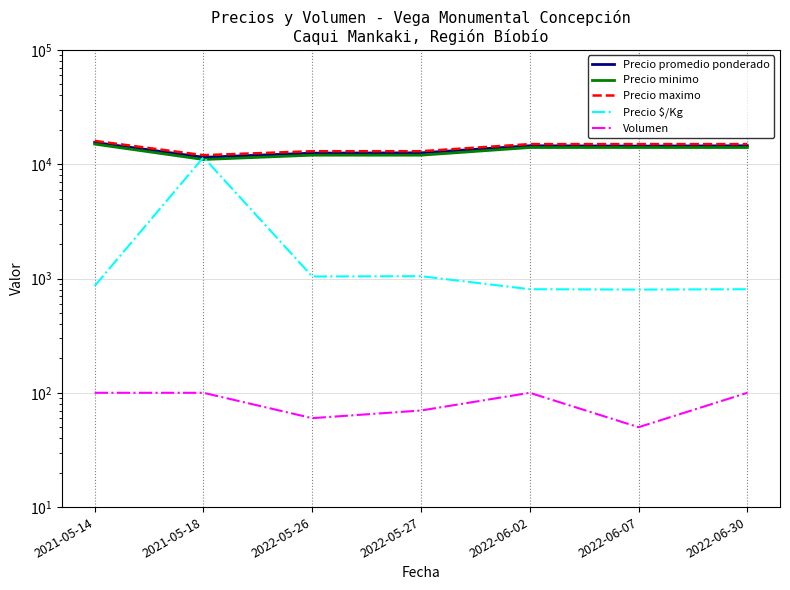

What is the spread (max minus min) of values at 2022-05-27?

12930